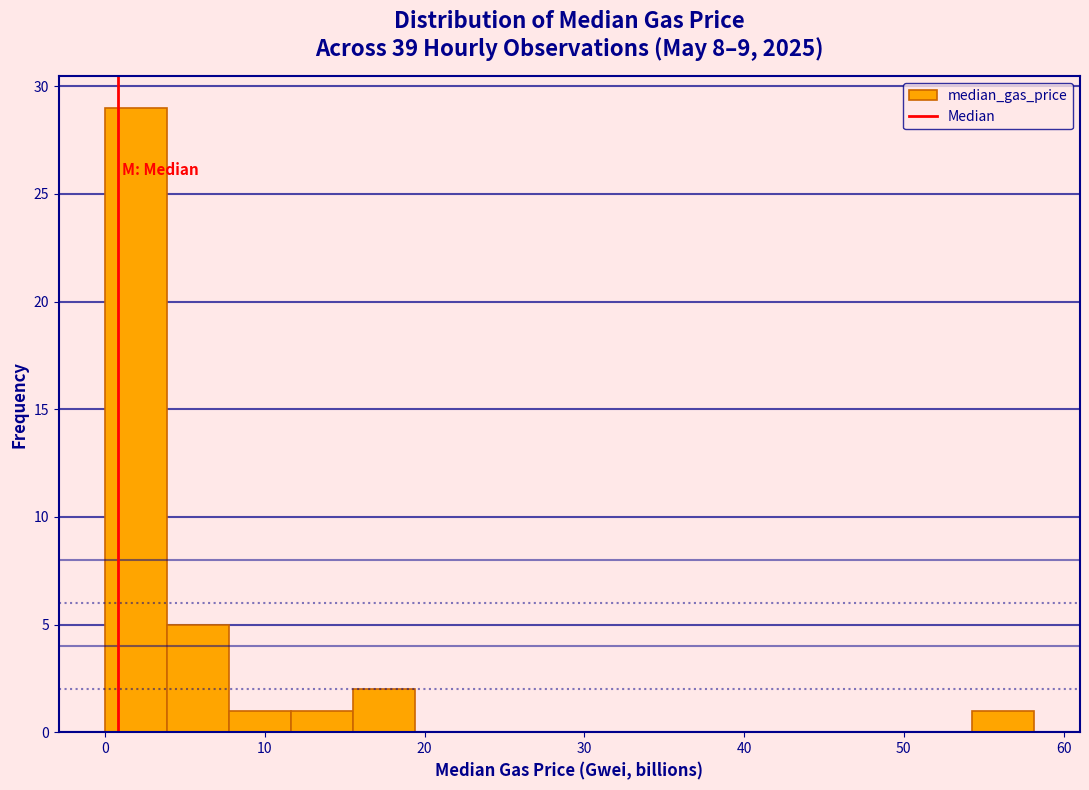

Around what value on the x-axis is the tallest bar? Give the approximate position of its centre, as read against the axis.

2